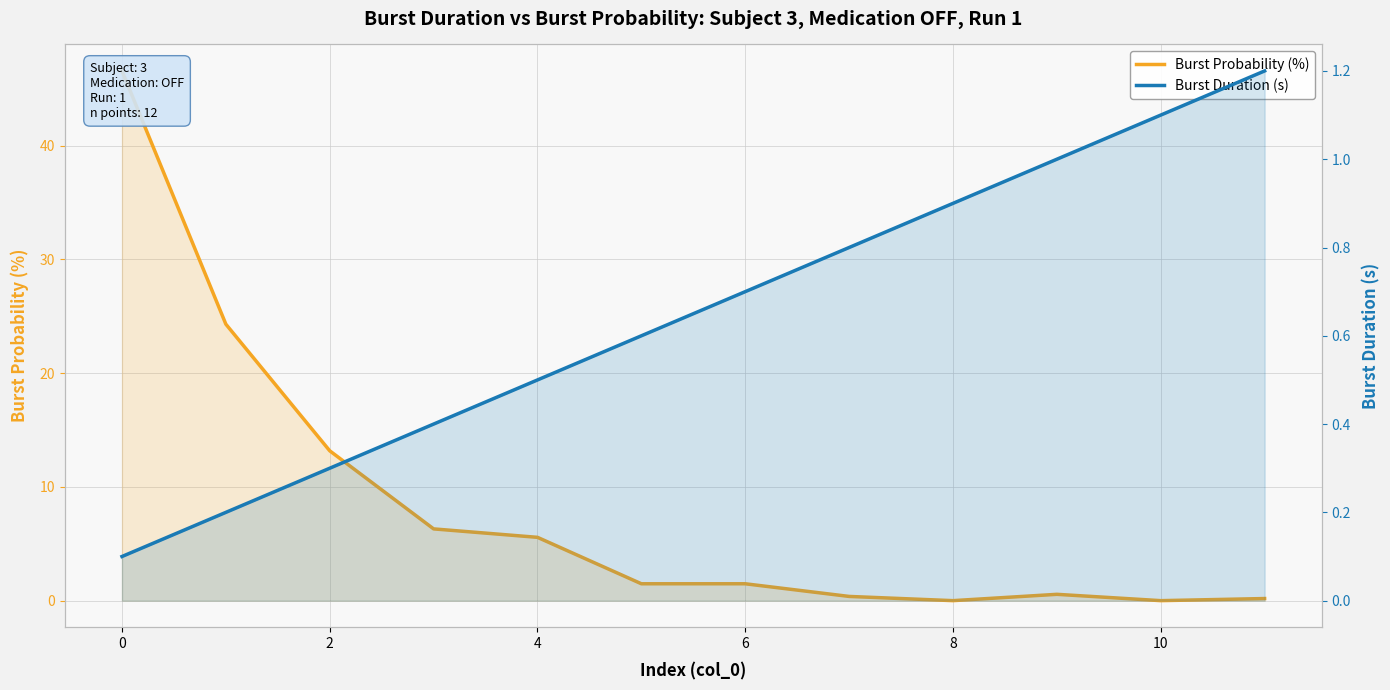

At which category does the chart reach its minimum across all series?

8